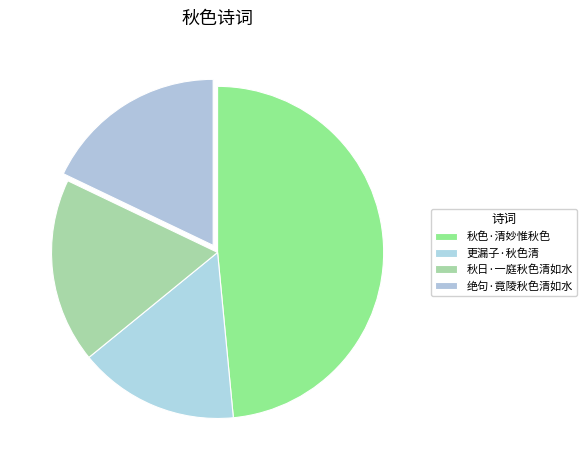

How many segments does this pie chart have?

4